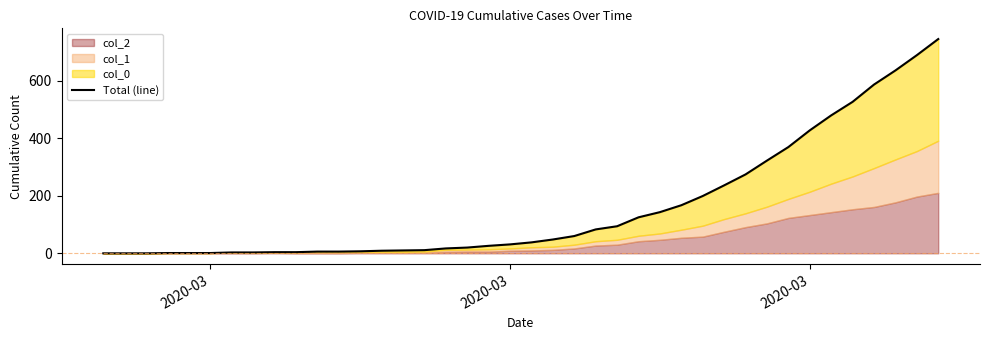

What is the difference between the maximum and second lowest values?

744